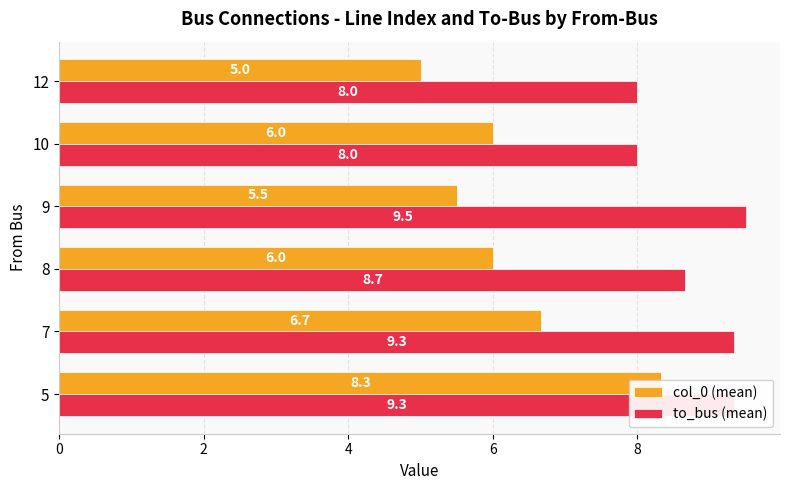

List the series in order of their overall mean, highest first.

to_bus (mean), col_0 (mean)